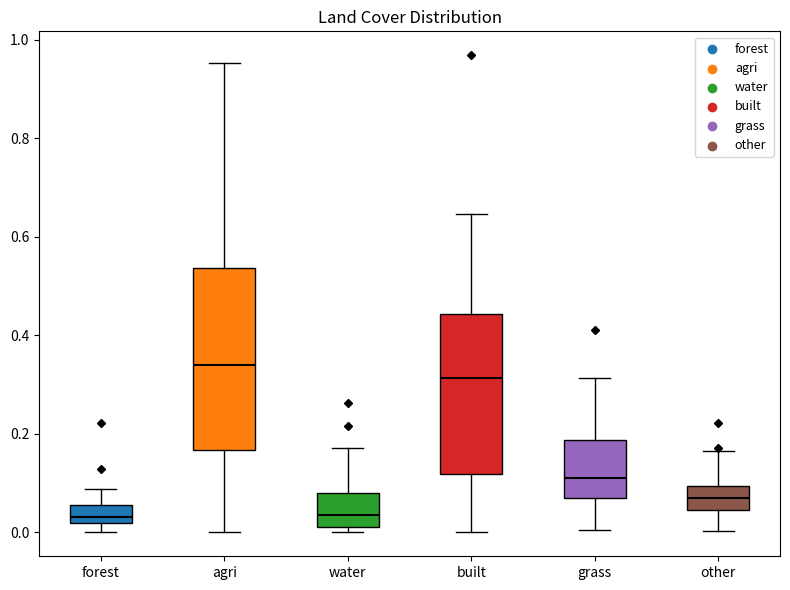

Reading left to right, transcribe this box plot: for each box, give where its median line is, the range the box spans, and where its two whiskers end, as read against the y-axis. The values are not printed on the chart, so give them approximately, as read against the axis.

forest: median 0.04, box 0.02 to 0.06, whiskers 0.00 to 0.08
agri: median 0.34, box 0.16 to 0.54, whiskers 0.00 to 0.96
water: median 0.04, box 0.02 to 0.08, whiskers 0.00 to 0.18
built: median 0.32, box 0.12 to 0.44, whiskers 0.00 to 0.64
grass: median 0.12, box 0.08 to 0.18, whiskers 0.00 to 0.32
other: median 0.06, box 0.04 to 0.10, whiskers 0.00 to 0.16